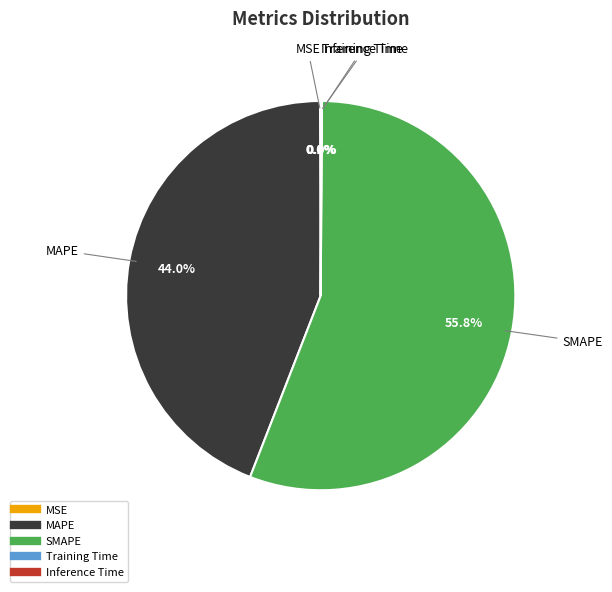

What is the largest slice in the pie chart?

SMAPE